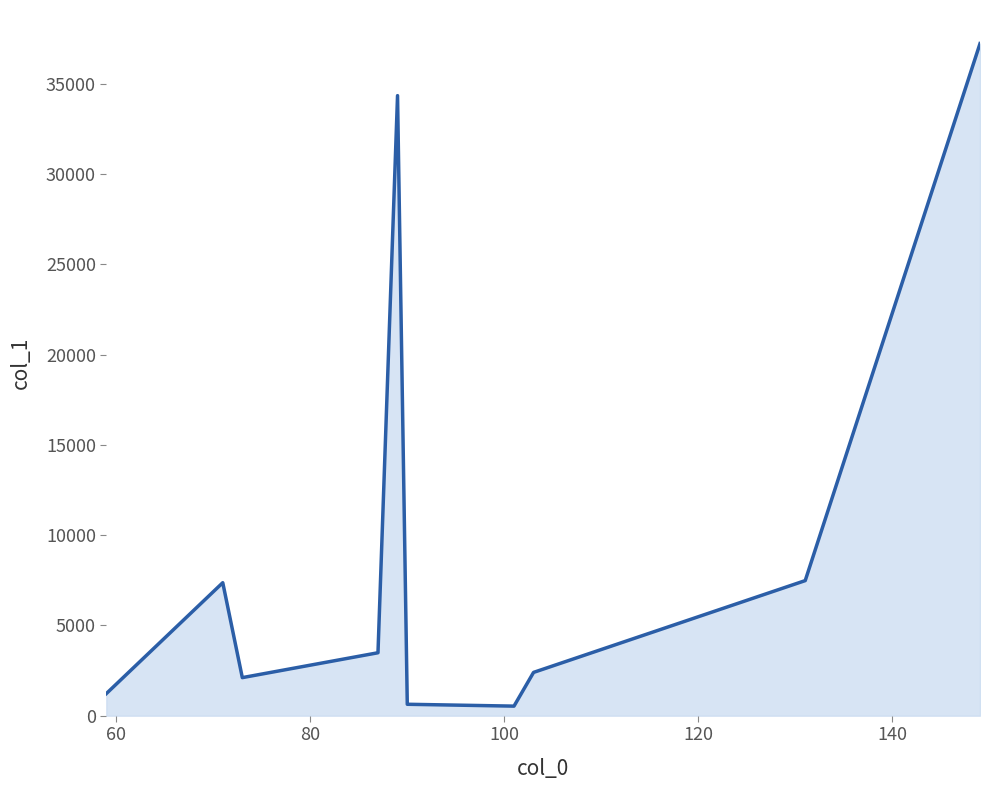

What is the difference between the maximum and minimum values?

36703.4